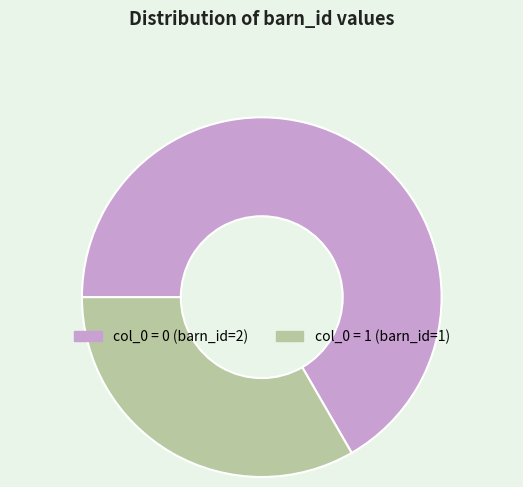

Does any single category account for the majority?

Yes